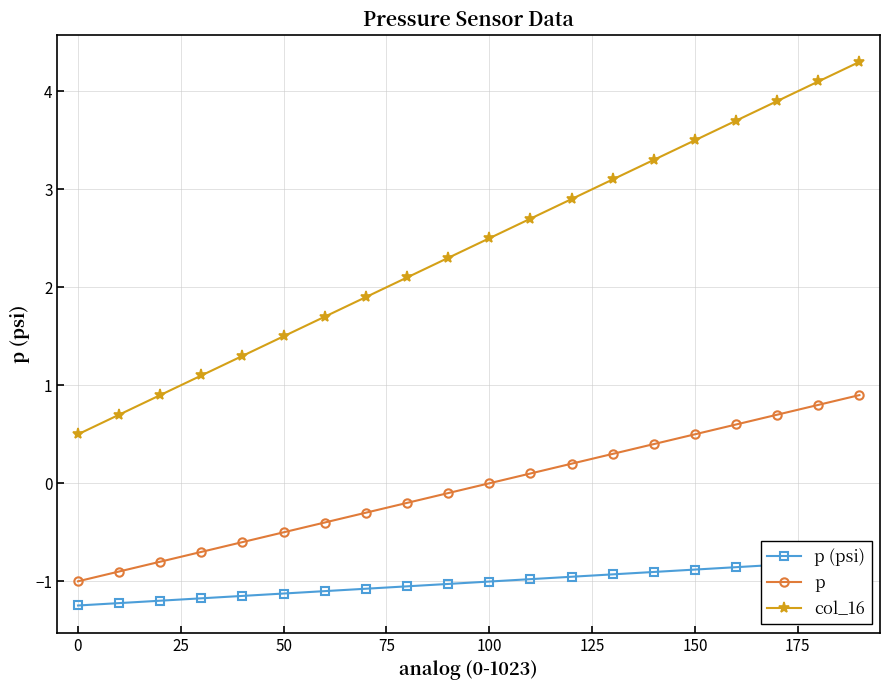

What is the lowest value of the p series?

-1.0